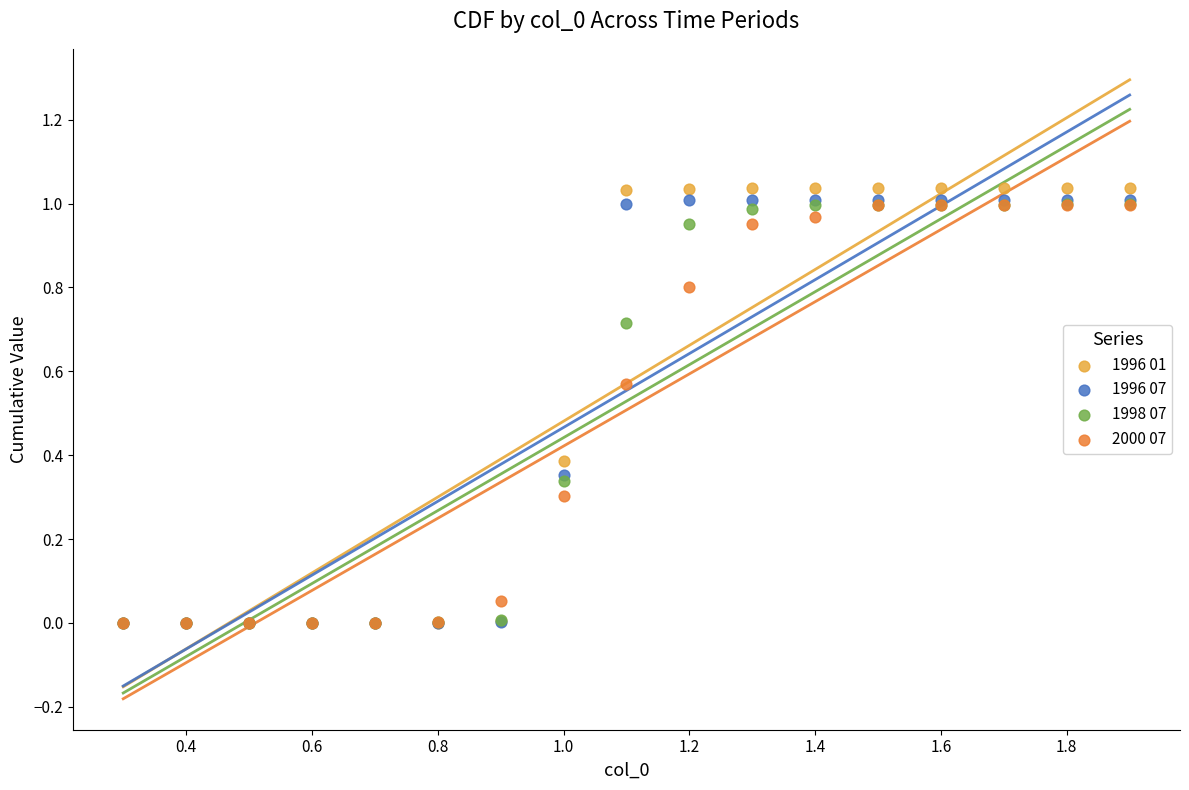

Which series has the widest spread of Y values?

1996 01